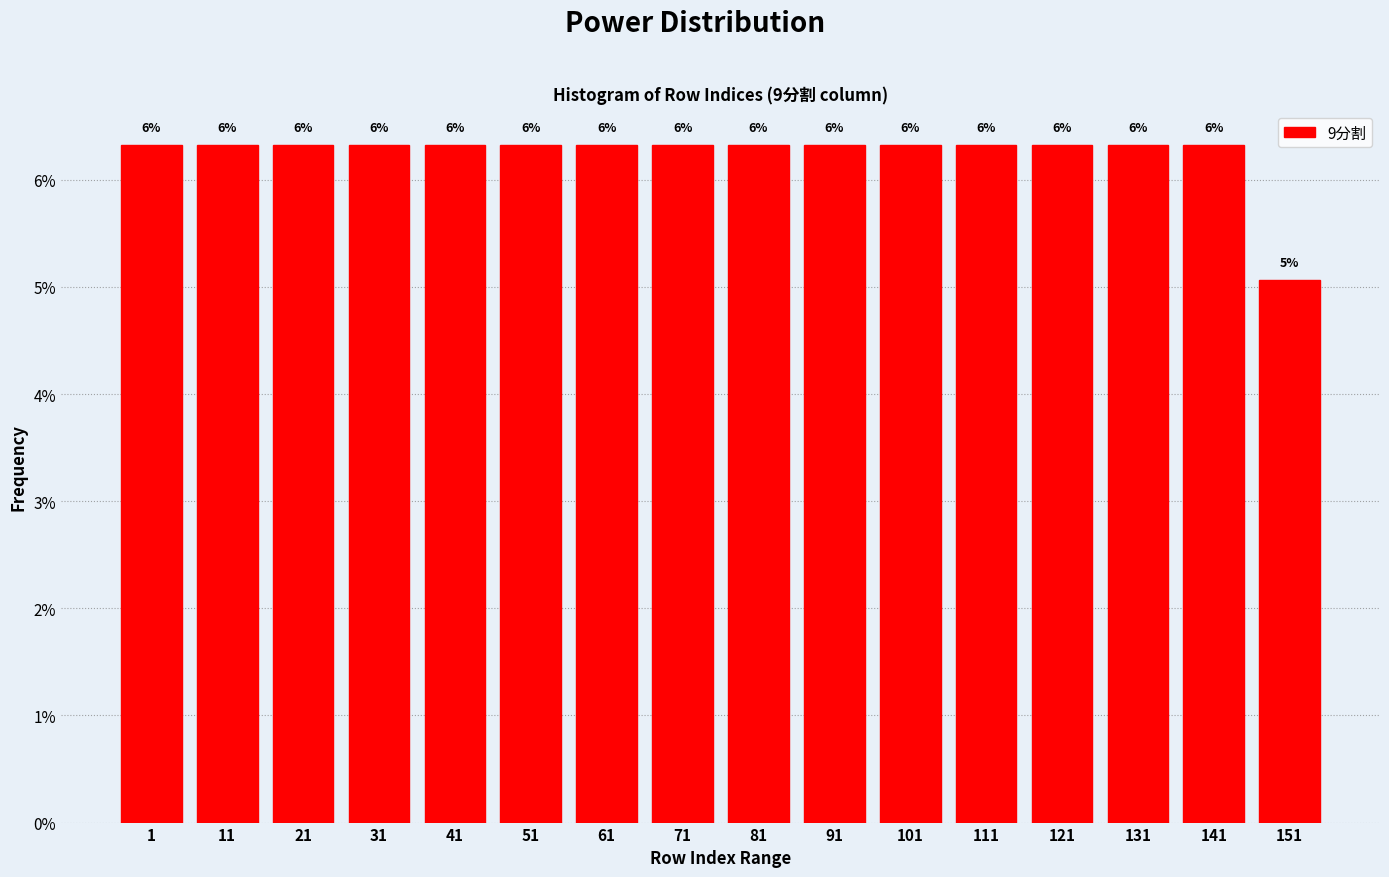

Does the chart contain any negative values?

No